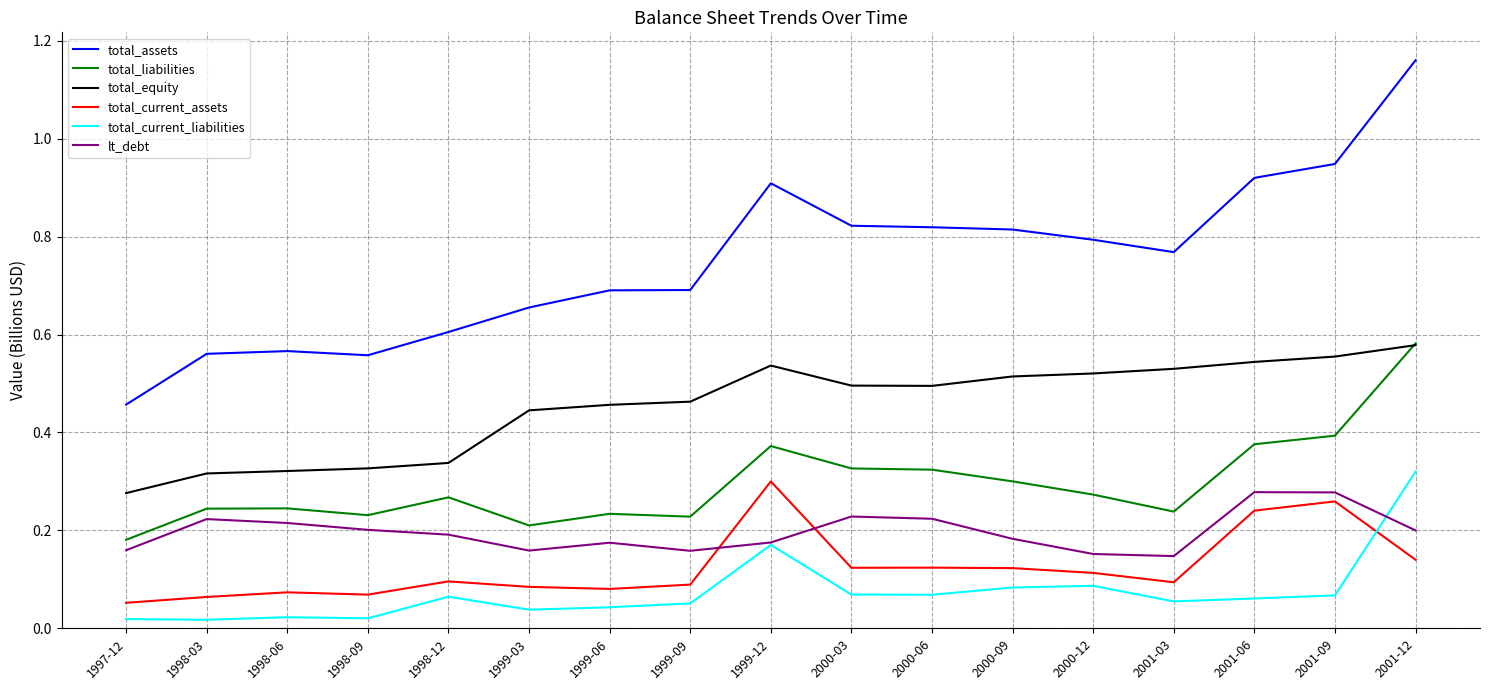

What is the total value across all series at 2000-09?

2.0